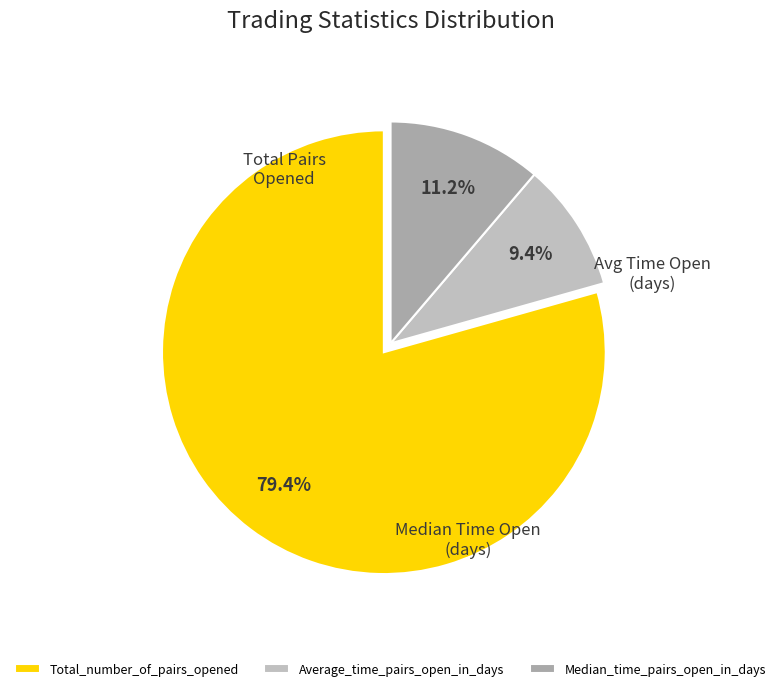

Approximately how many times larger is the value at Total_number_of_pairs_opened compared to Average_time_pairs_open_in_days?

8.4